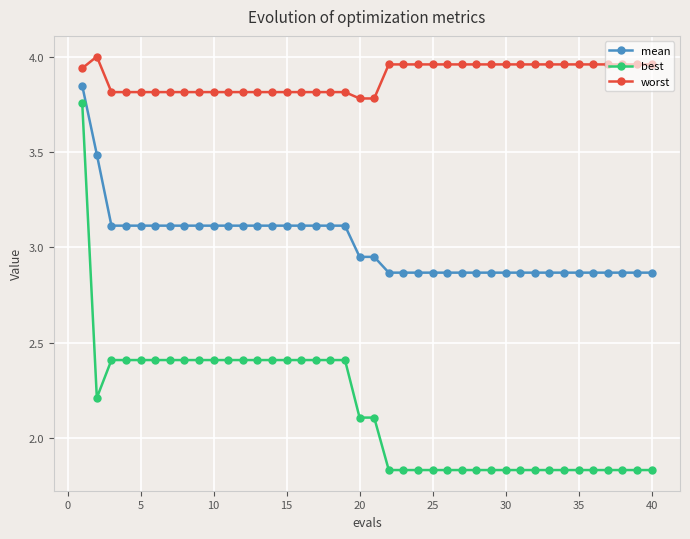

Which series has the largest range (max minus min)?

best